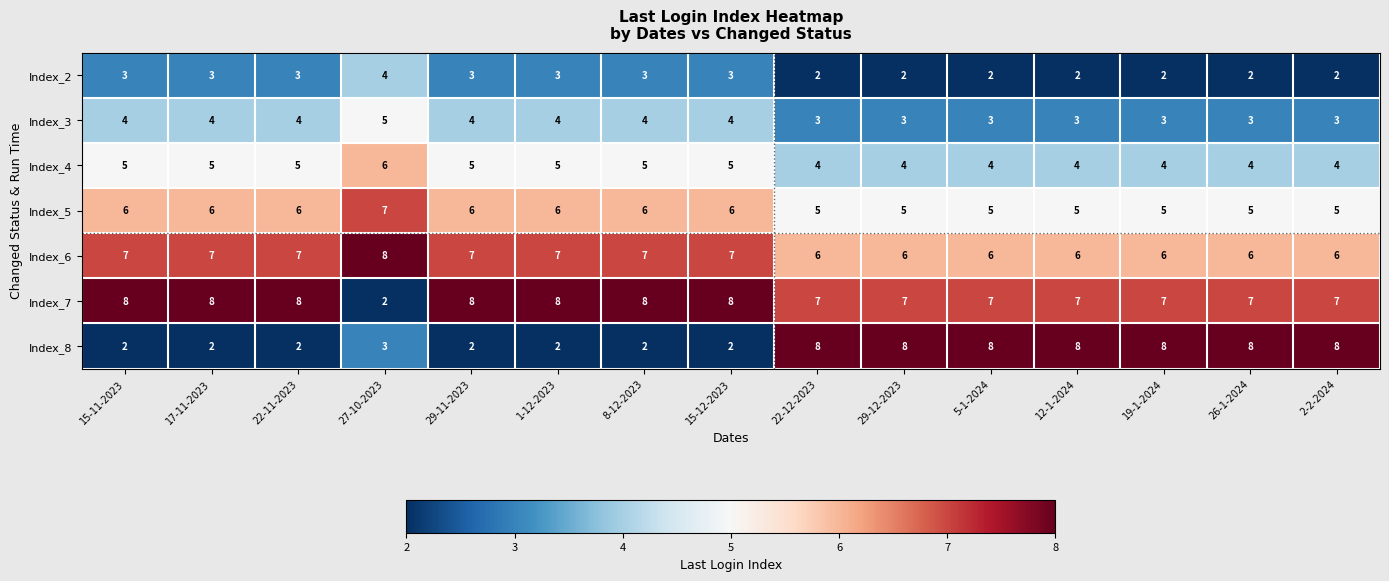

What is the difference between the highest and lowest values at 27-10-2023?

6